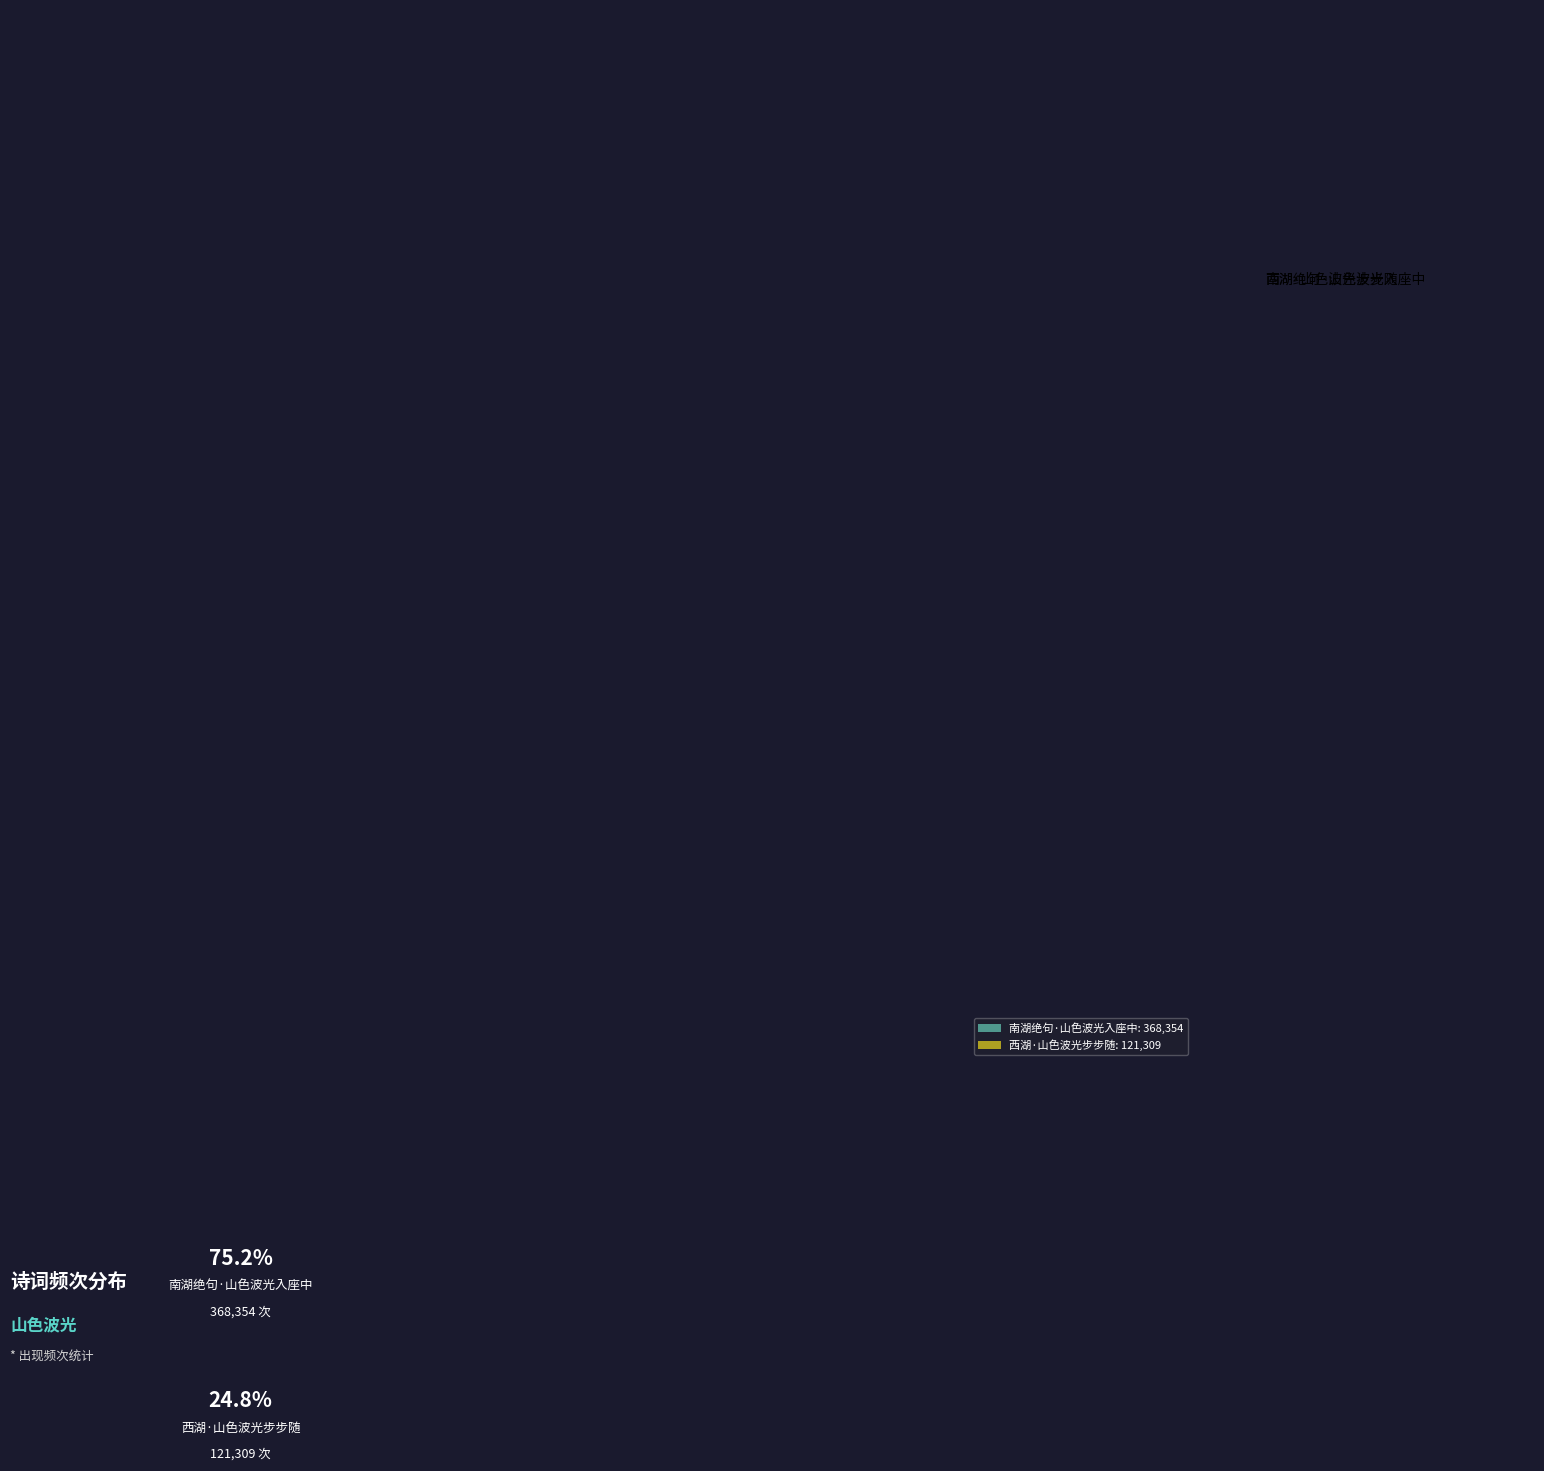

How many segments does this pie chart have?

2